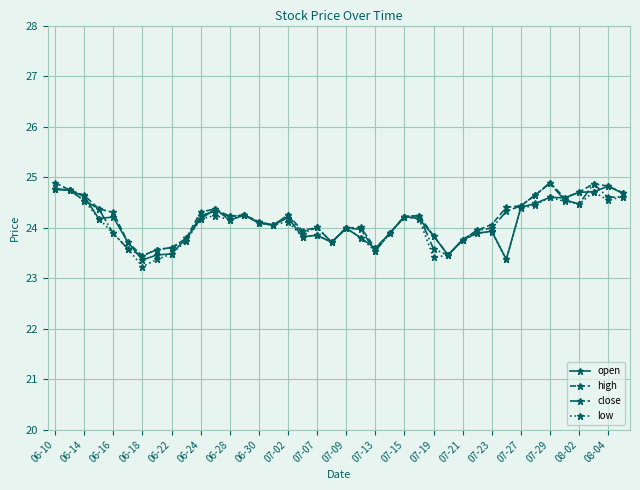

At how many categories does at least one series exceed 23?

40